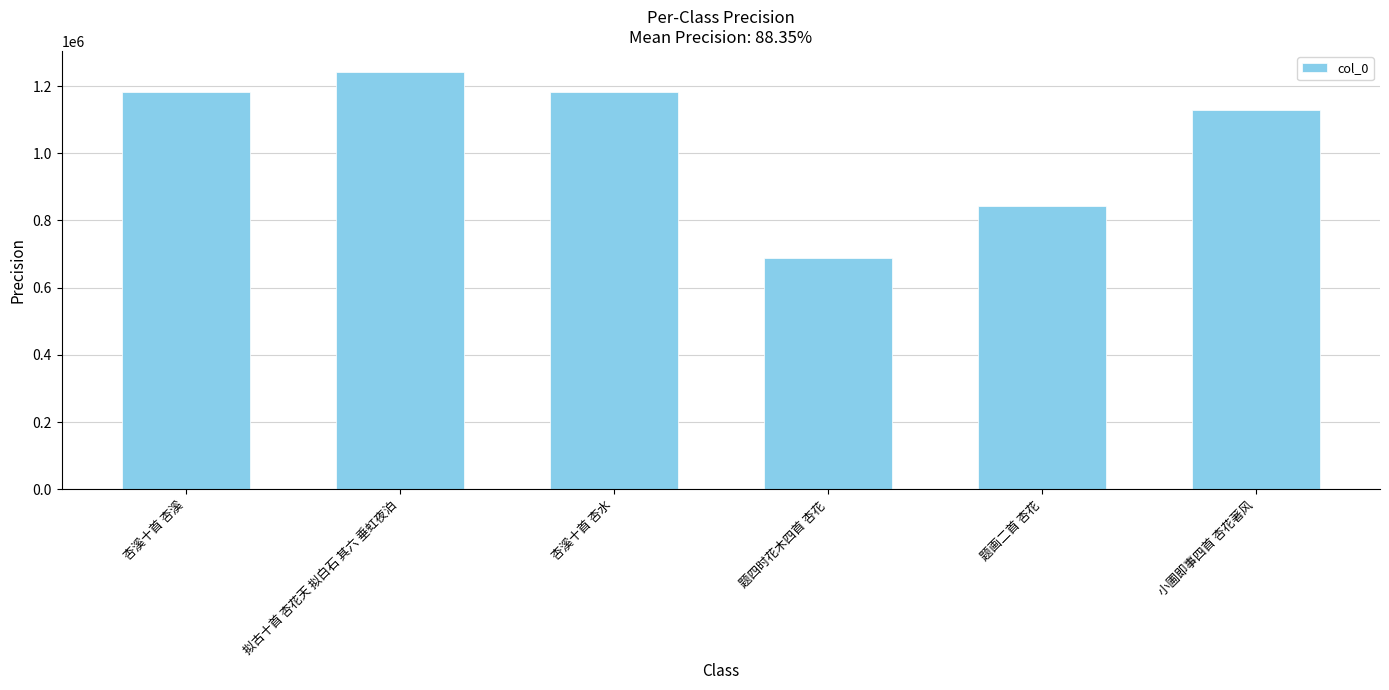

The value at 小圃即事四首 杏花著风 is 420604. True or false?

False